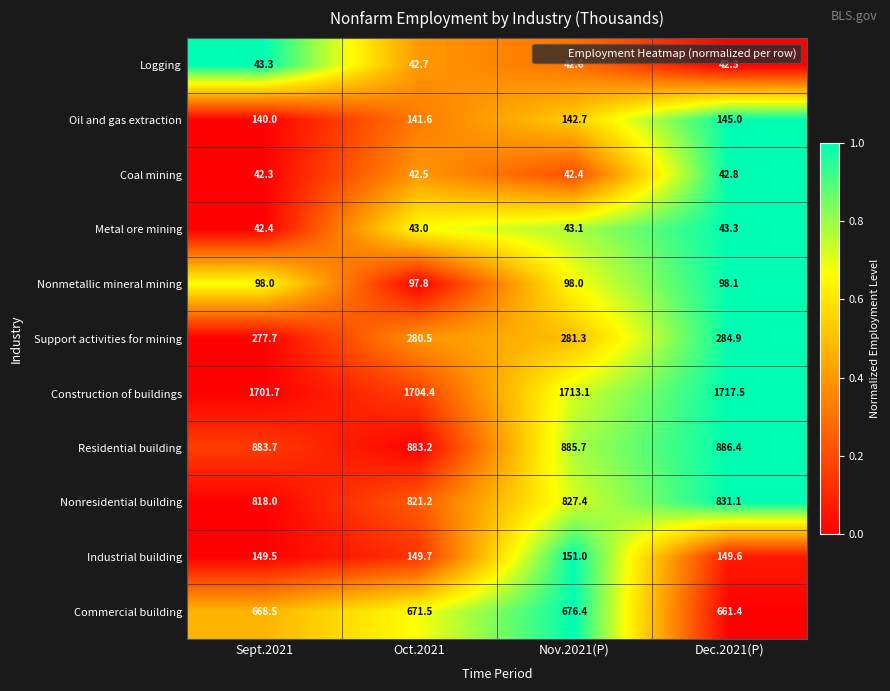

What is the sum of all Support activities for mining values?

1124.4